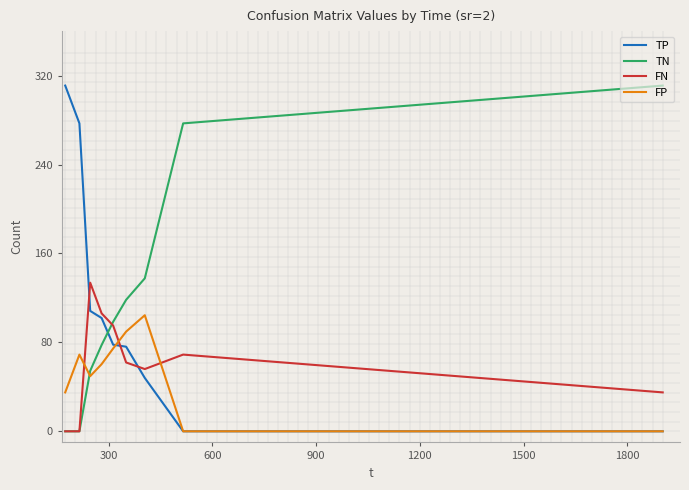

Count the number of categories in the chart.

9